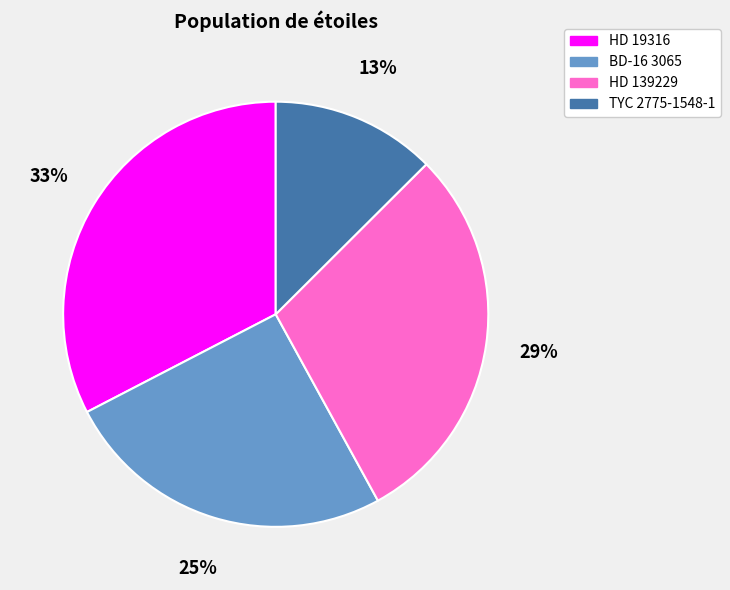

Approximately how many times larger is the value at TYC 2775-1548-1 compared to BD-16 3065?

0.5